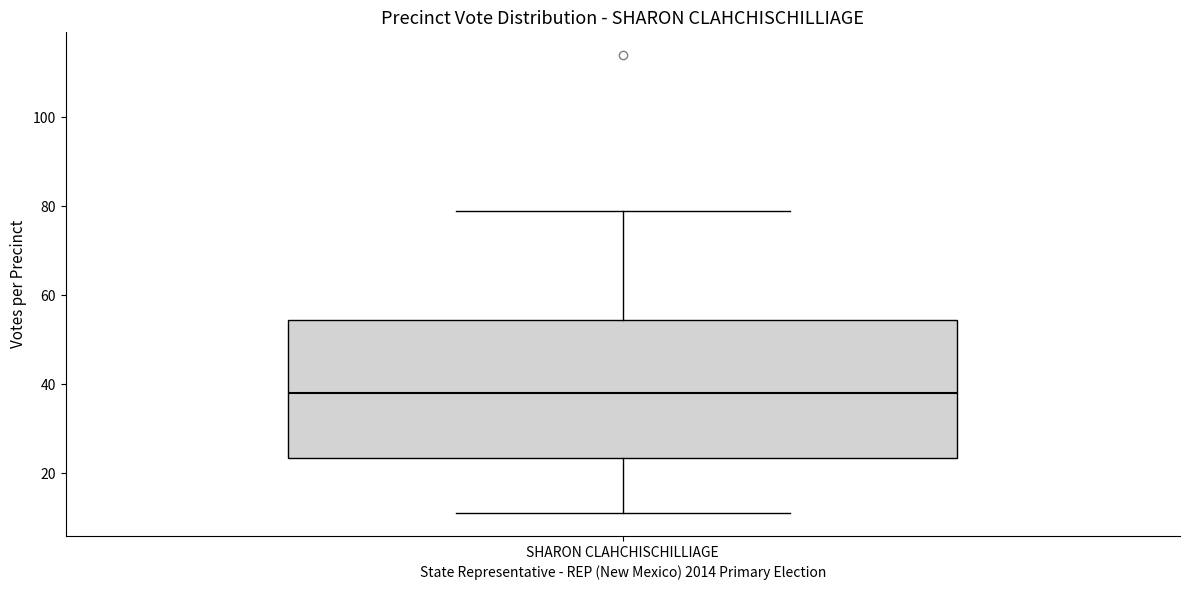

Read this box plot against the y-axis: the position of the median line, the range covered by the box, and the ends of both whiskers. The values are not printed on the chart, so give them approximately, as read against the axis.

median 38, box 24 to 54, whiskers 12 to 80